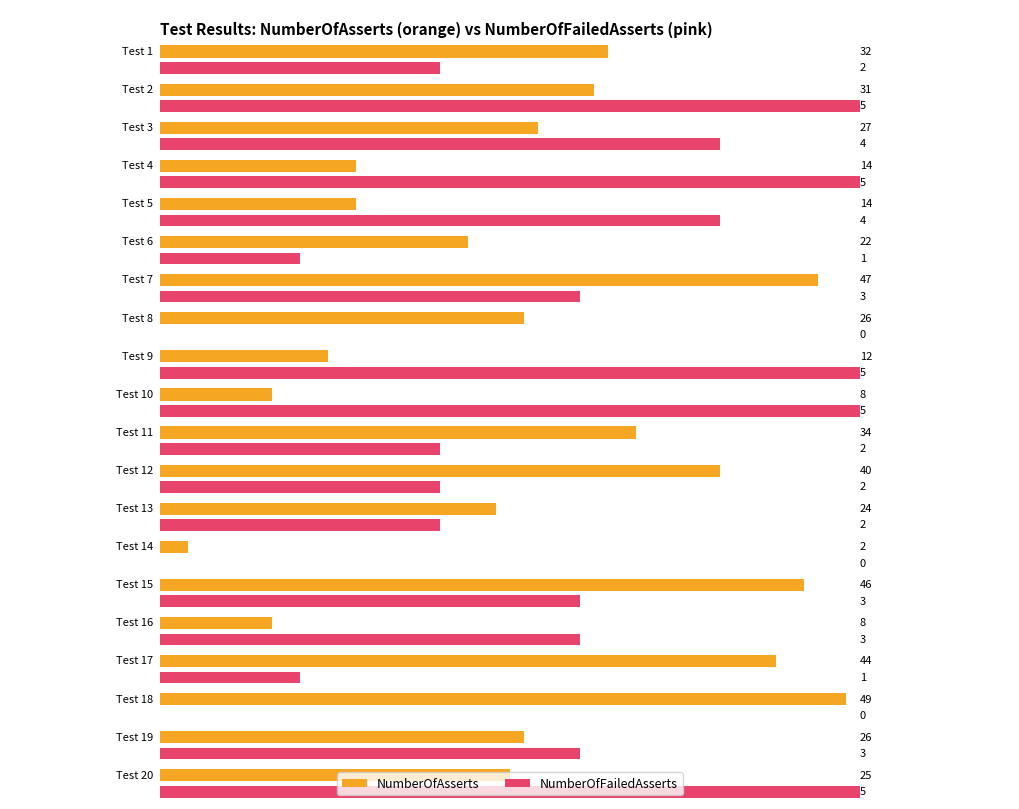

At how many categories does at least one series exceed 11?

17